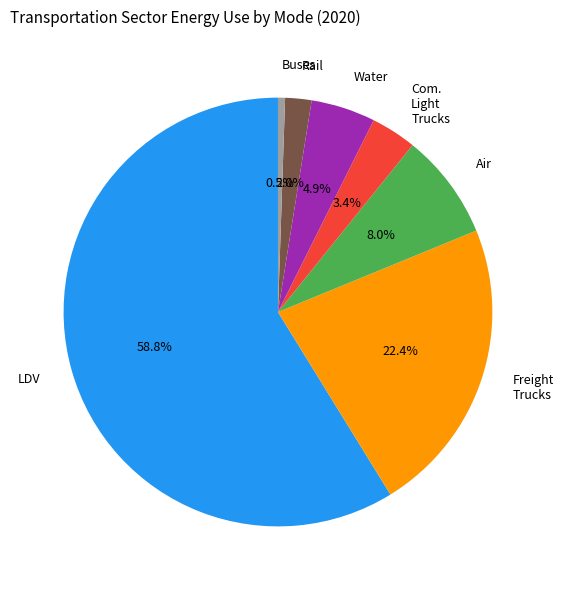

What is the total percentage of Com. Light Trucks and Water?

8.3%